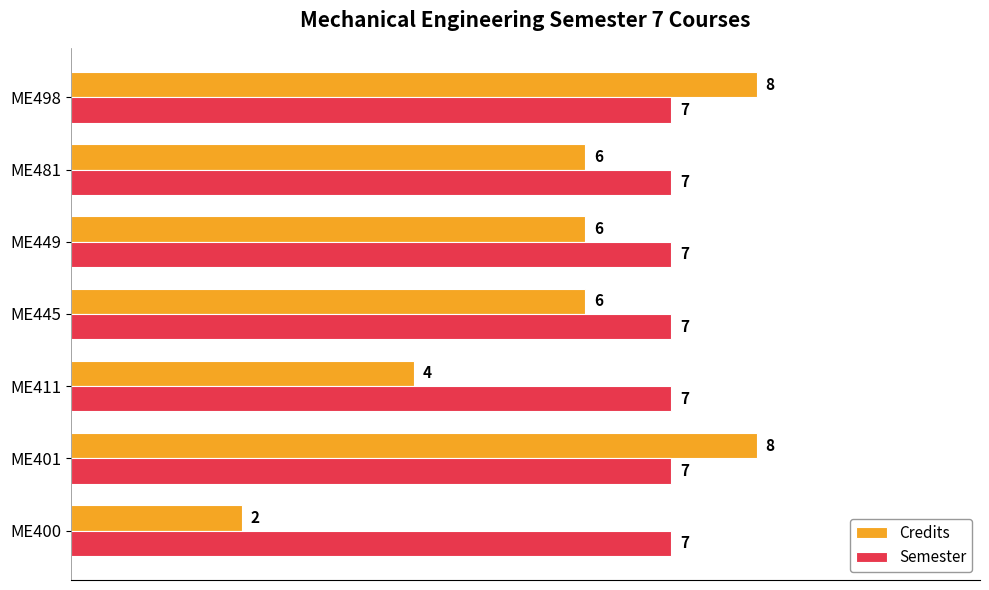

What is the greatest value displayed?

8